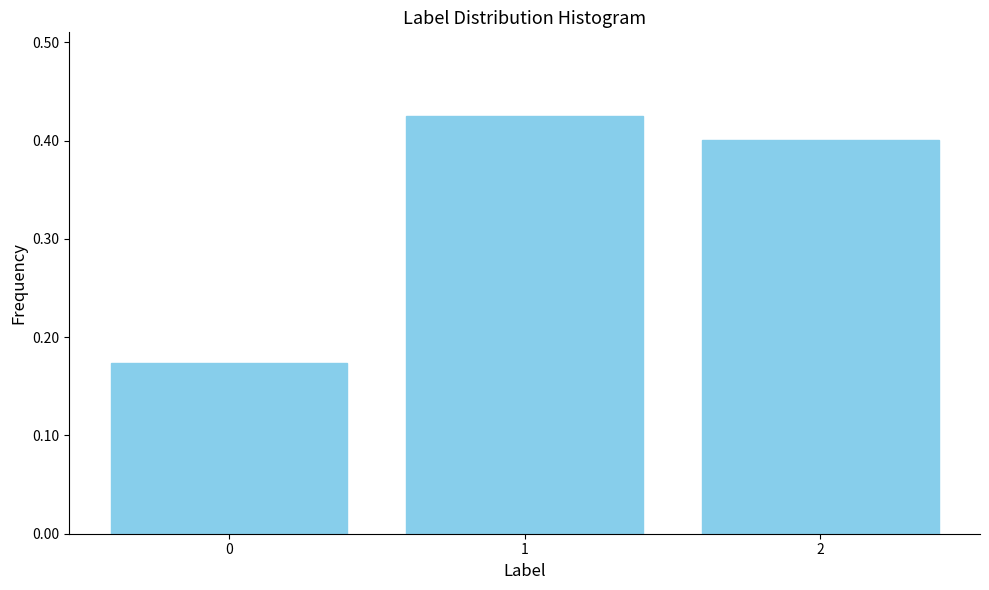

The value at 2 is 0.4. True or false?

True